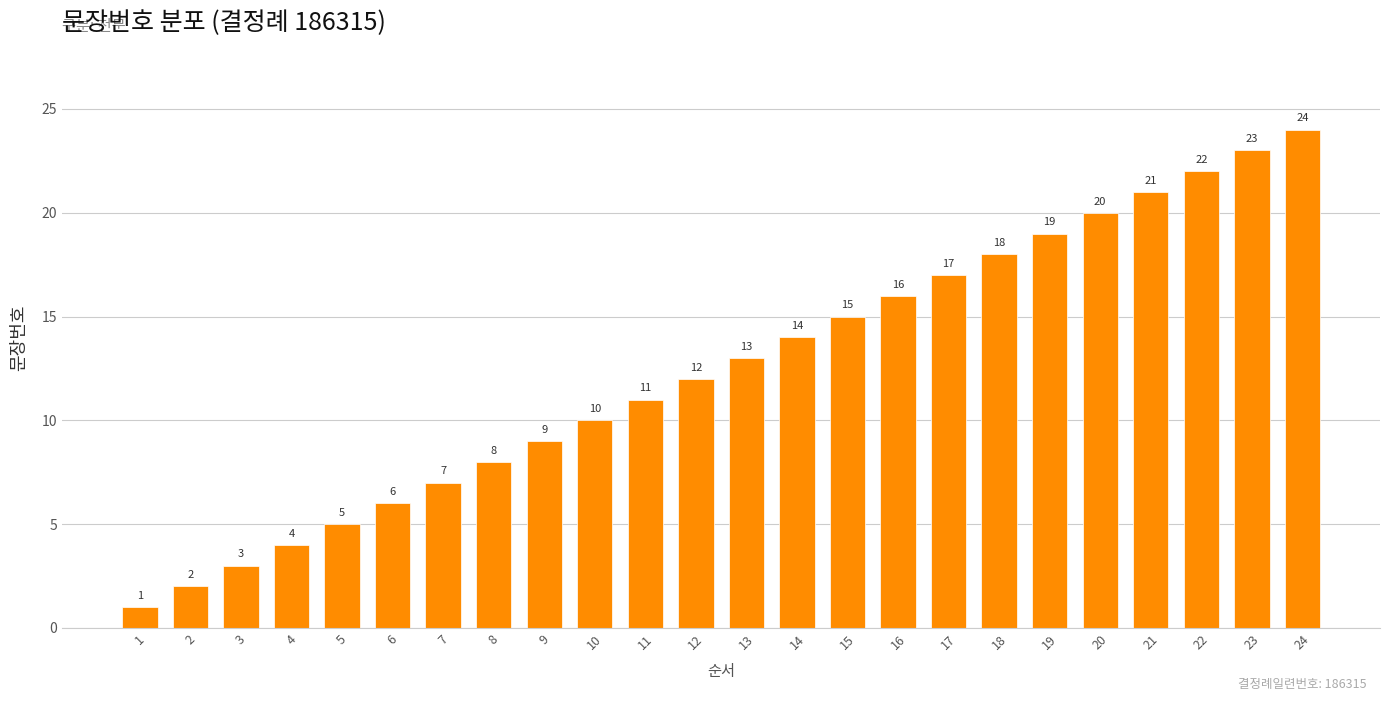

What is the sum of all values?

300